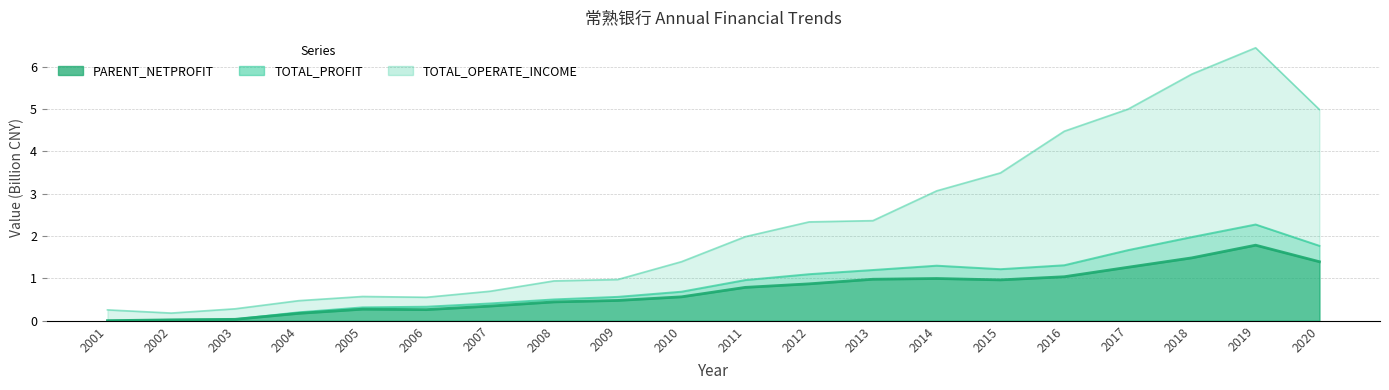

What is the total value across all series at 2001?

0.3